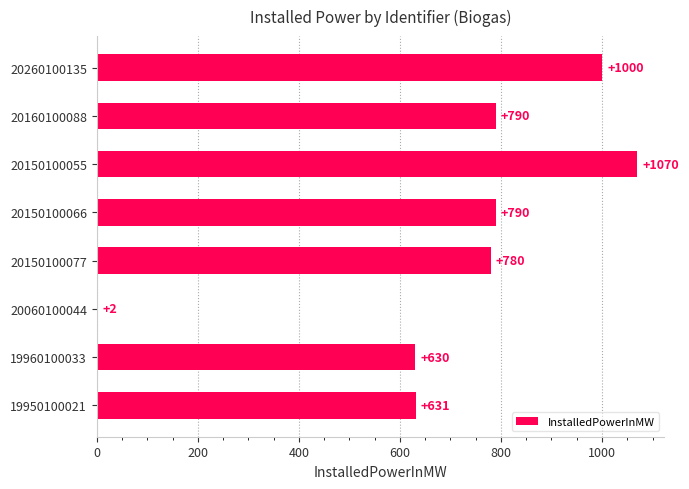

What is the change in value from 20260100135 to 20060100044?

-998